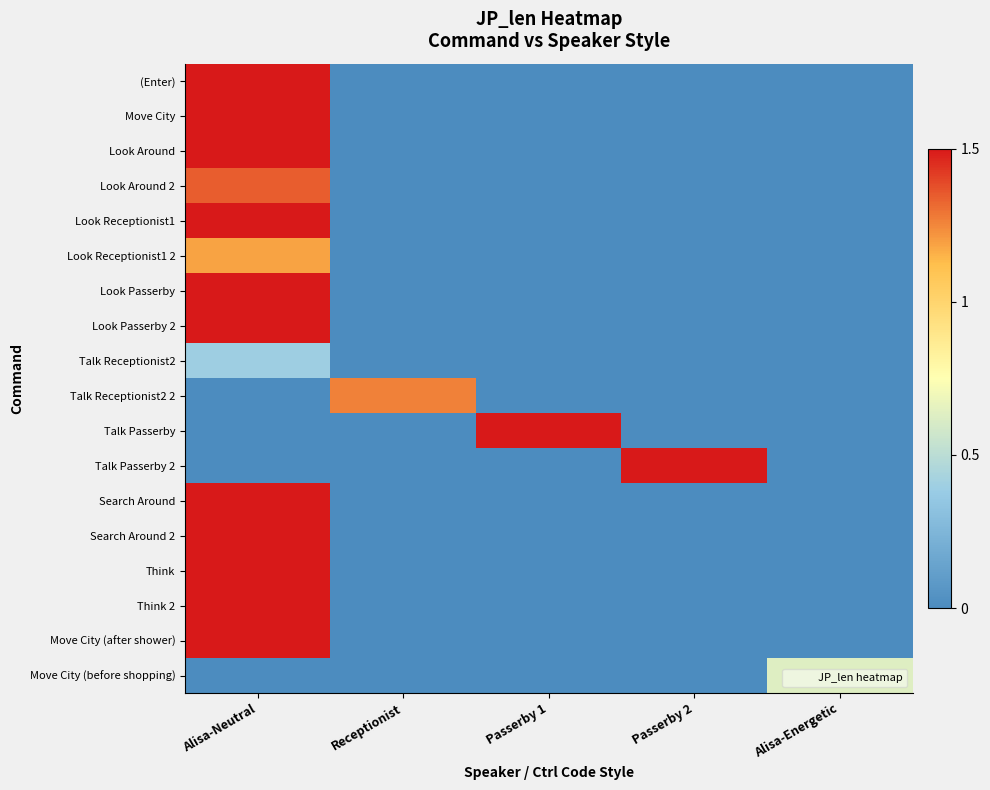

Between Alisa-Neutral and Alisa-Energetic, which is larger?

Alisa-Neutral